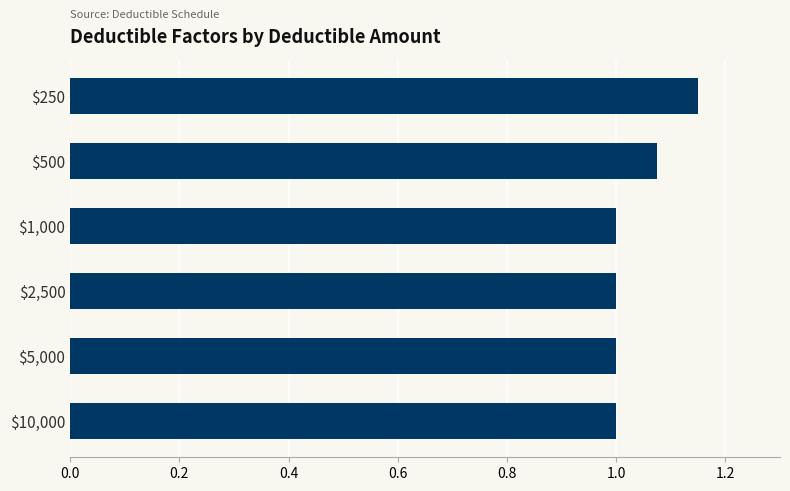

What is the label of the 4th bar from the bottom?

$1,000